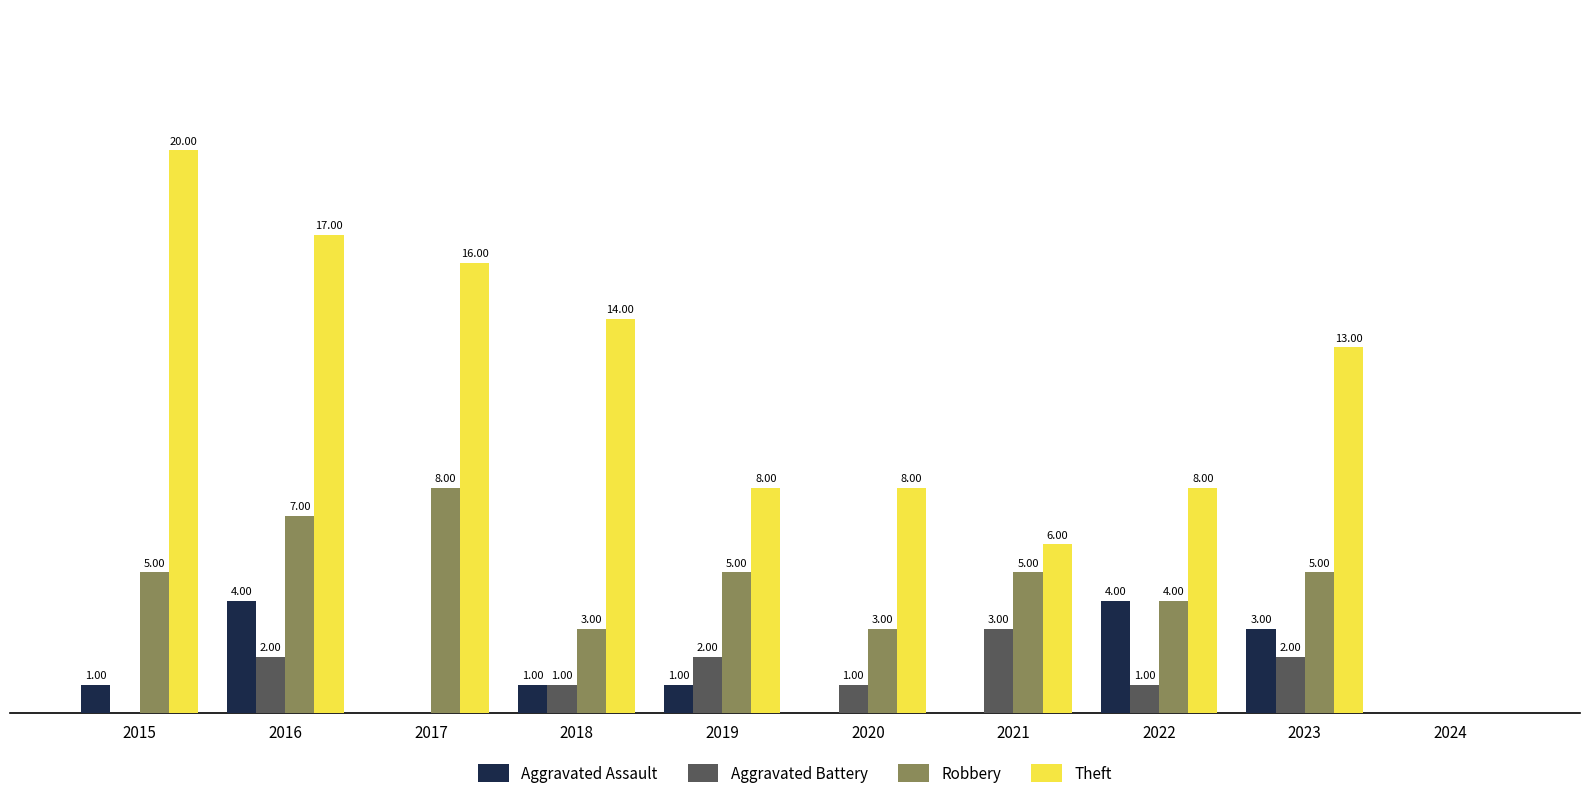

Which series has the largest total across all categories?

Theft